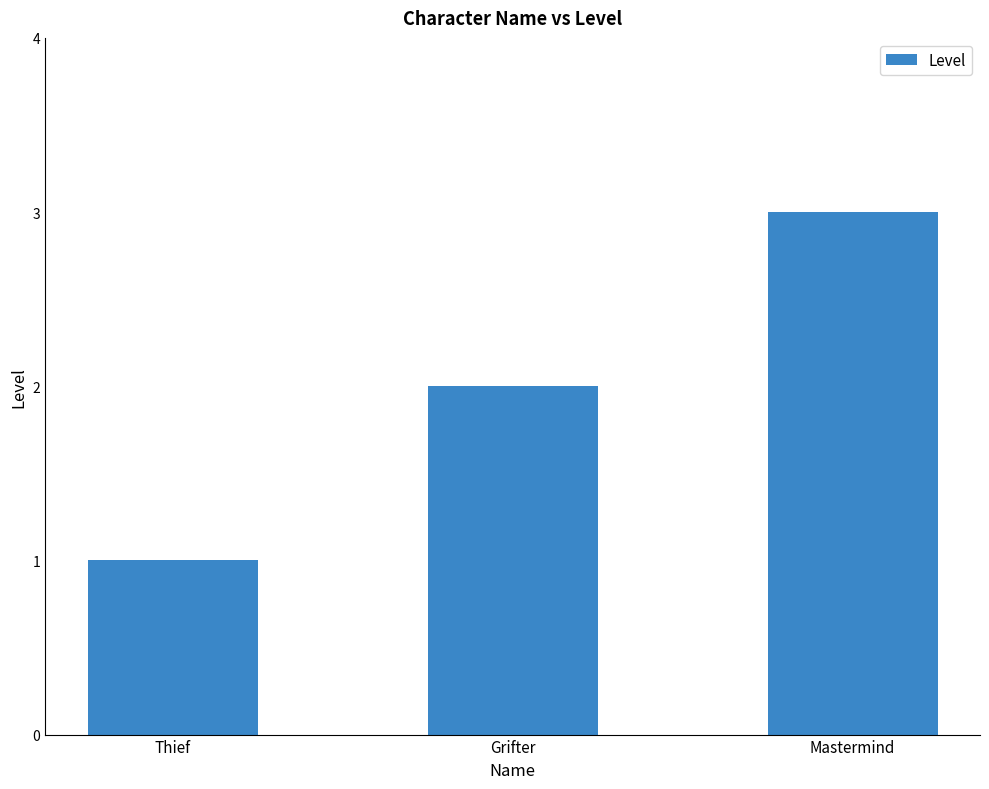

List the labels in order of value, largest first.

Mastermind, Grifter, Thief